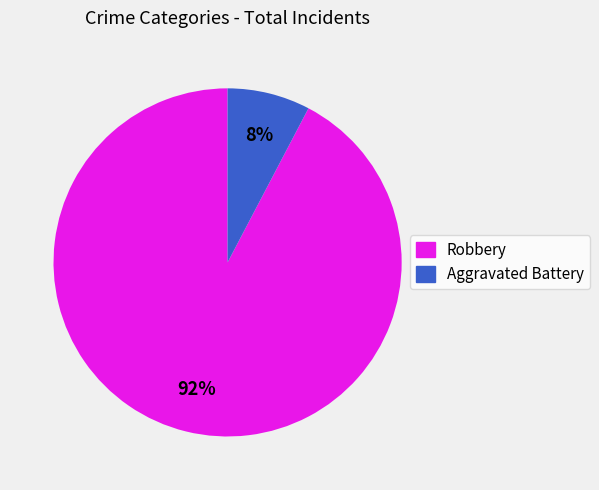

How many segments does this pie chart have?

2